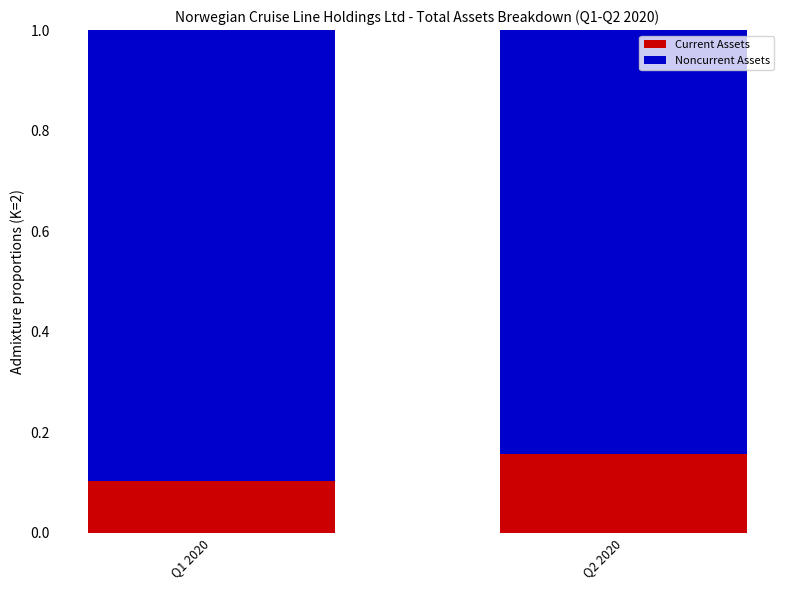

Count the number of data series in this chart.

2